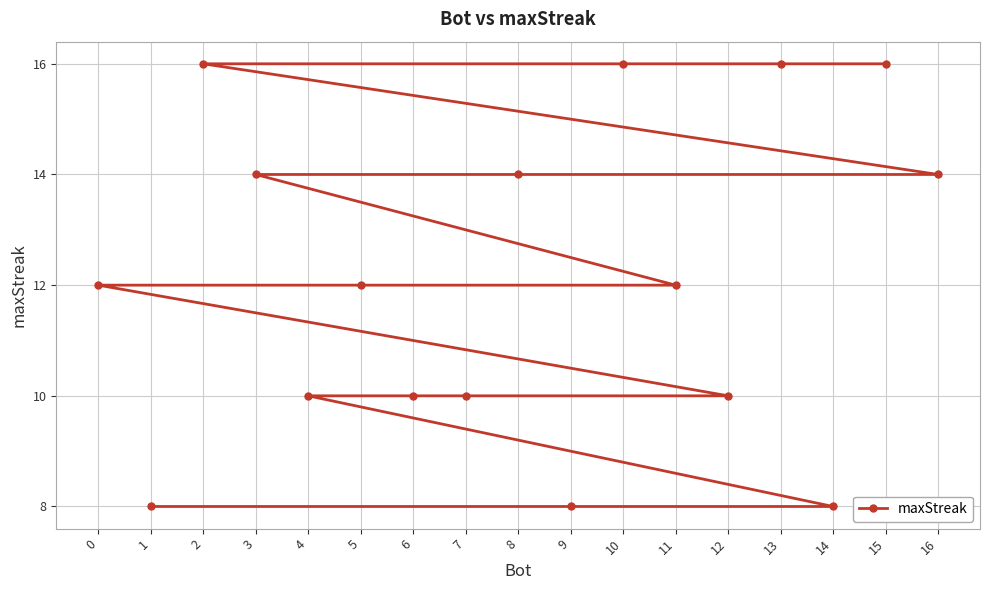

At which label is the value closest to 12?

11